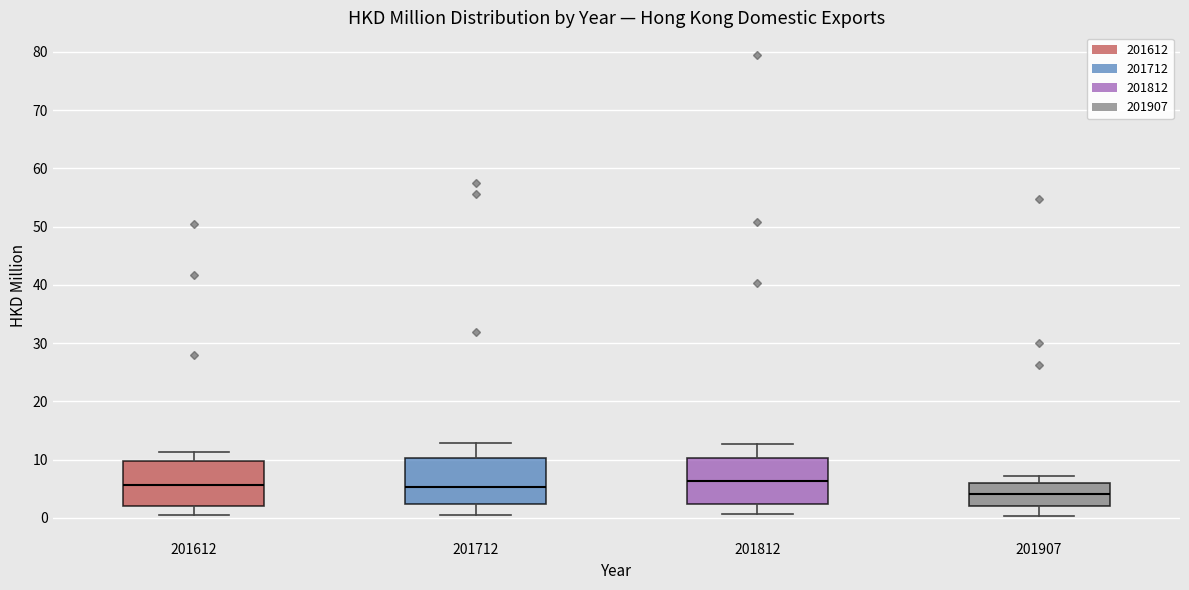

Reading left to right, read every box against the y-axis: the position of its median line, the range the box covers, and the ends of its whiskers. The values are not printed on the chart, so give them approximately, as read against the axis.

201612: median 6, box 2 to 10, whiskers 1 to 11
201712: median 5, box 2 to 10, whiskers 0 to 13
201812: median 6, box 2 to 10, whiskers 1 to 13
201907: median 4, box 2 to 6, whiskers 0 to 7